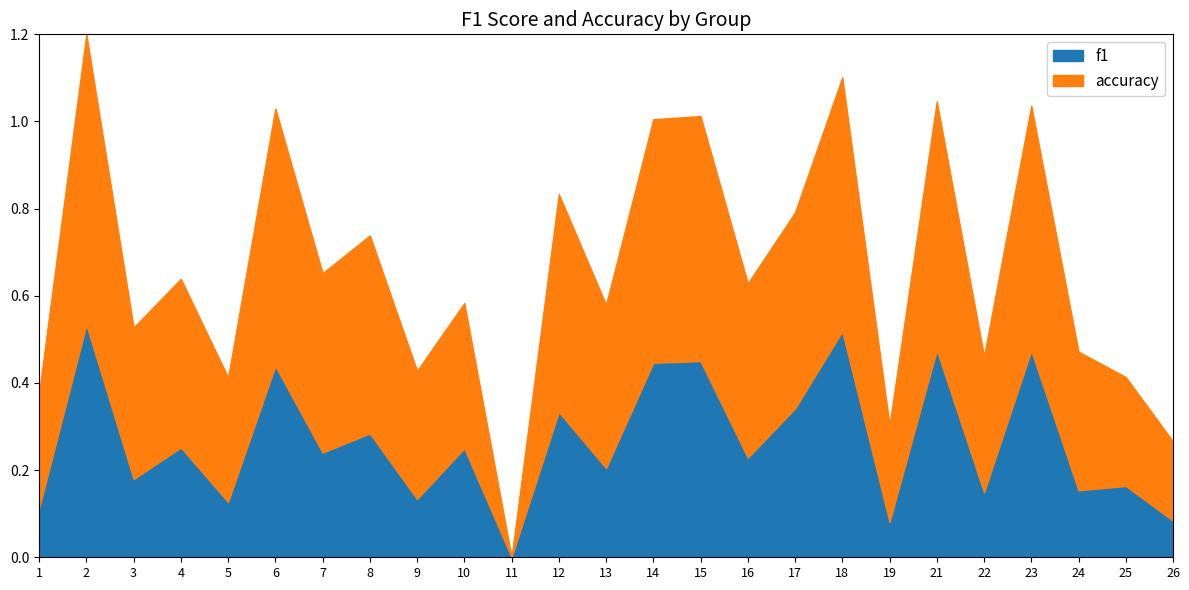

What are all the series names shown in the legend?

f1, accuracy